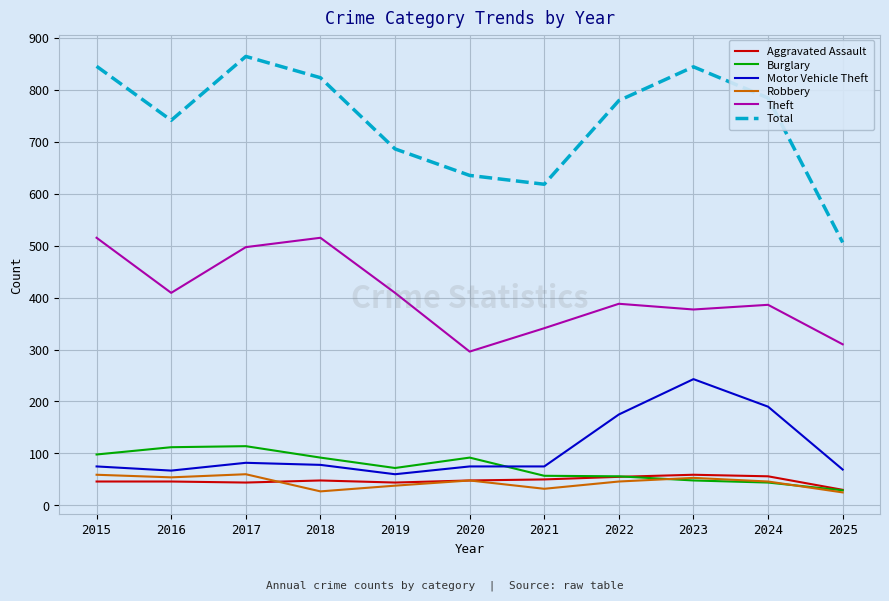

Between 2020 and 2025, which series saw the biggest shift?

Total